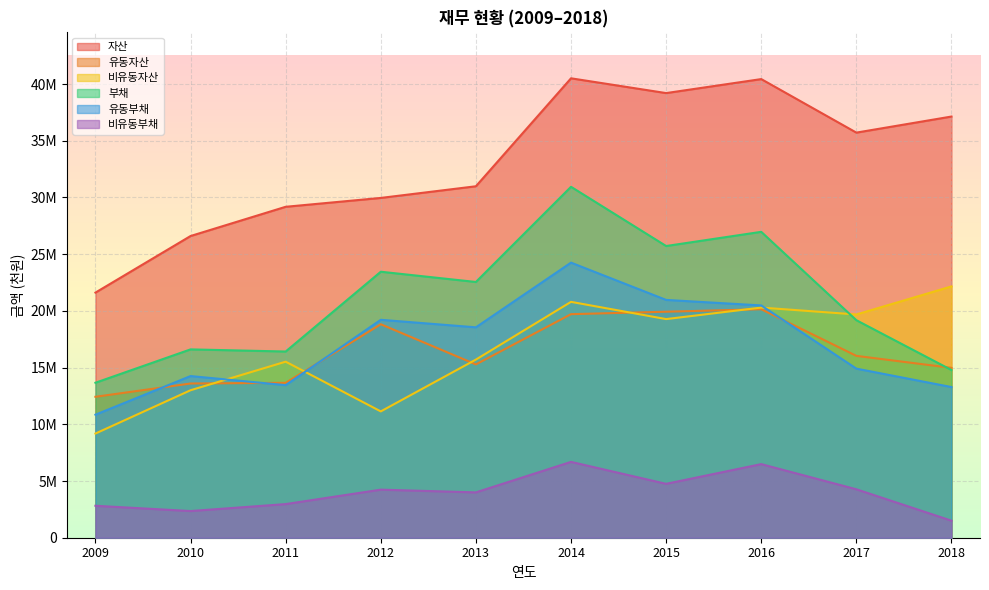

Reading left to right, what are all the values shown in this chart?

자산: 2009=21611092	2010=26599299	2011=29176602	2012=29957527	2013=30985864	2014=40504290	2015=39201171	2016=40435372	2017=35716018	2018=37133610
유동자산: 2009=12425428	2010=13596304	2011=13655711	2012=18820669	2013=15280684	2014=19709485	2015=19925947	2016=20144416	2017=16033750	2018=14975919
비유동자산: 2009=9185664	2010=13002995	2011=15520890	2012=11136858	2013=15705180	2014=20794806	2015=19275224	2016=20290956	2017=19682268	2018=22157691
부채: 2009=13663683	2010=16604903	2011=16416271	2012=23451107	2013=22547994	2014=30939439	2015=25718314	2016=26968460	2017=19178748	2018=14785134
유동부채: 2009=10846696	2010=14252895	2011=13451666	2012=19212971	2013=18550116	2014=24253058	2015=20966511	2016=20479520	2017=14908660	2018=13283306
비유동부채: 2009=2816987	2010=2352007	2011=2964605	2012=4238136	2013=3997878	2014=6686380	2015=4751802	2016=6488940	2017=4270088	2018=1501828